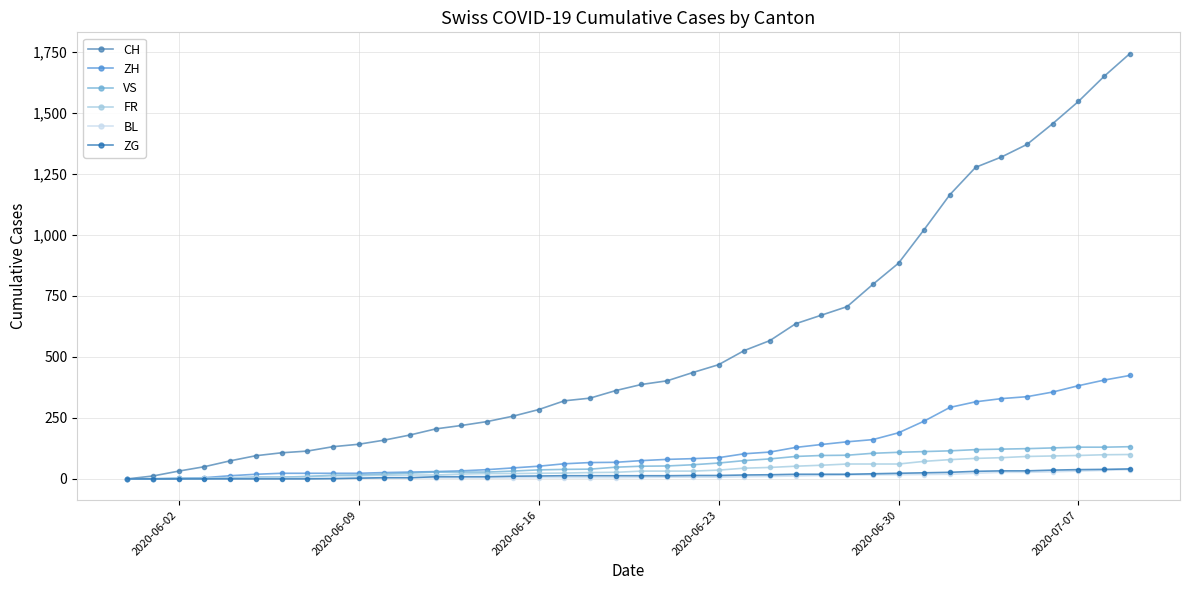

What is the maximum value shown in the chart?

1743